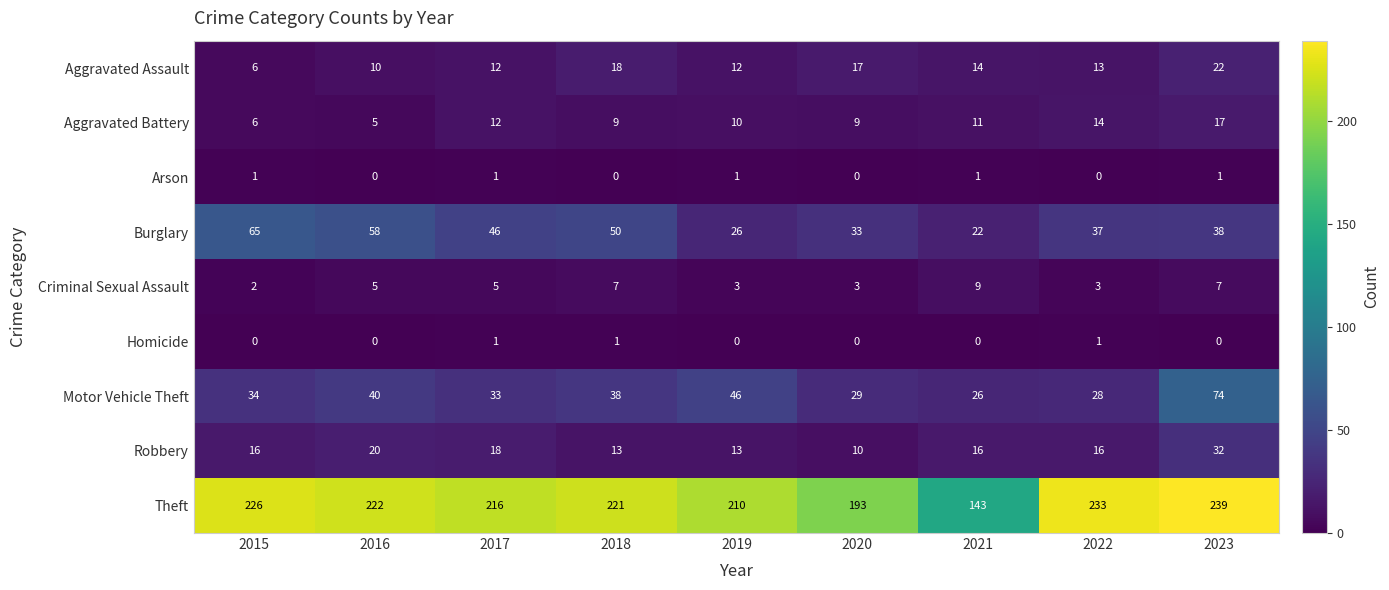

Which series changed the most between 2018 and 2022?

Burglary